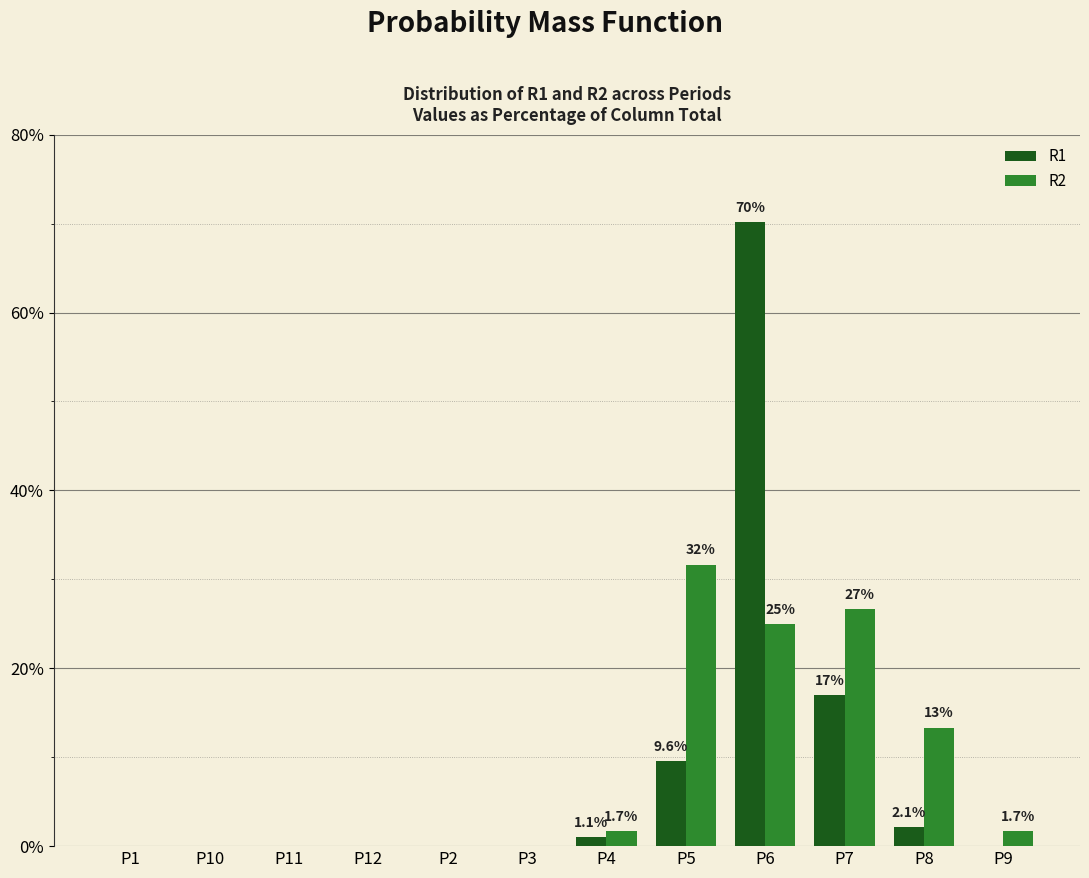

How many data points does each series have?

12